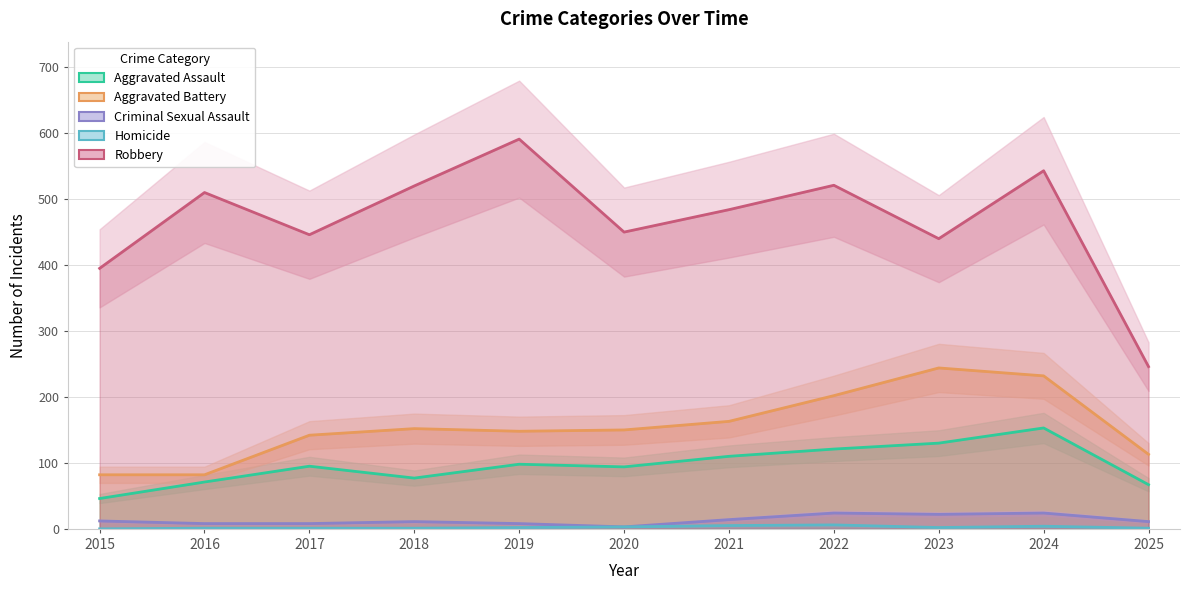

Which series has the largest range (max minus min)?

Robbery